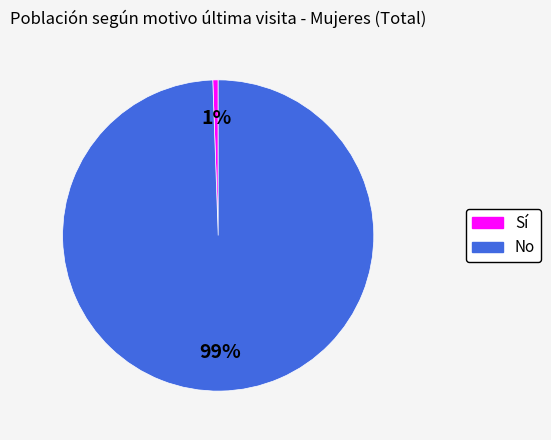

The No slice represents 89% of the pie. True or false?

False